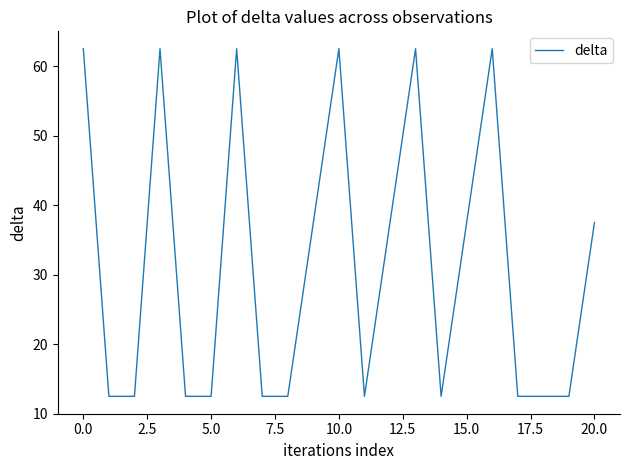

Count the number of data series in this chart.

1